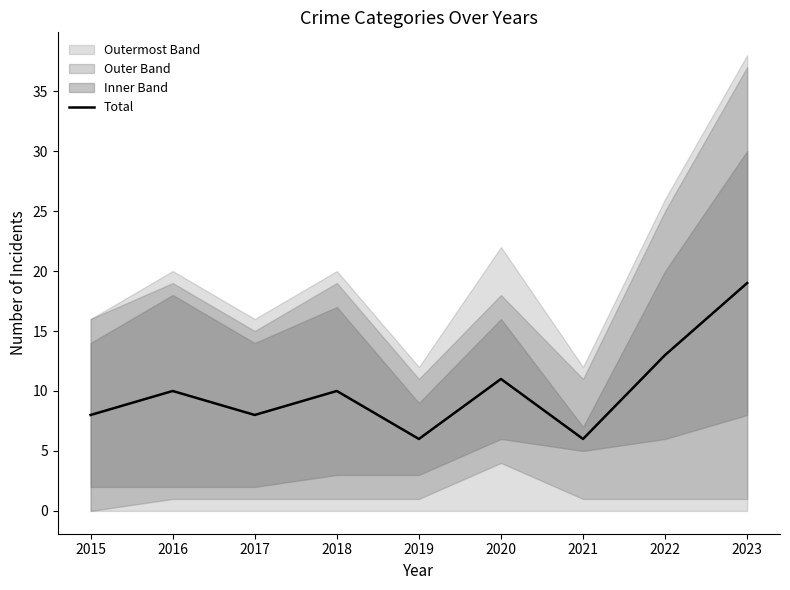

At which category does the chart reach its peak across all series?

2023